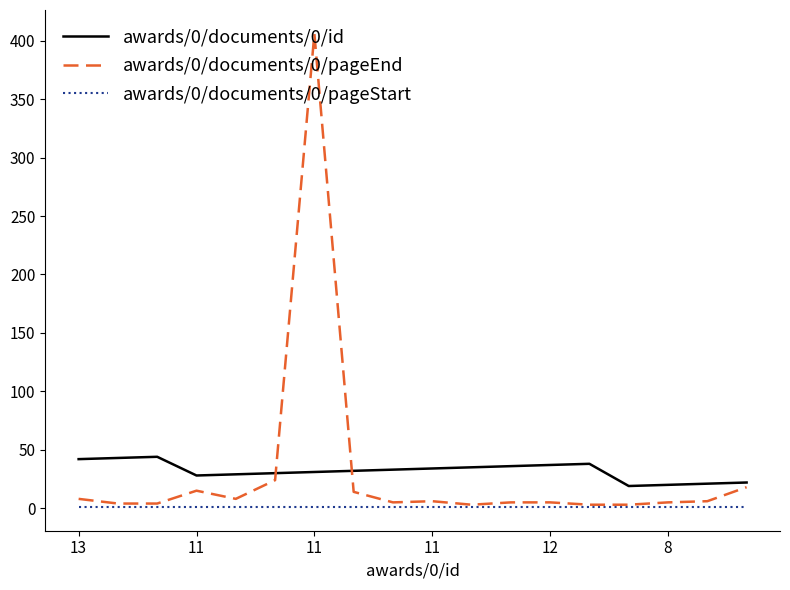

Rank the series by their maximum value, from highest to lowest.

awards/0/documents/0/pageEnd, awards/0/documents/0/id, awards/0/documents/0/pageStart